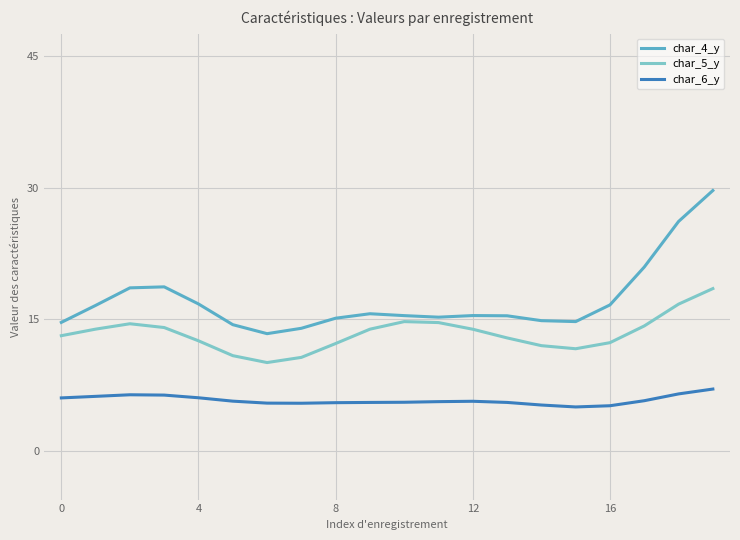

True or false: char_4_y and char_6_y intersect in this chart.

False